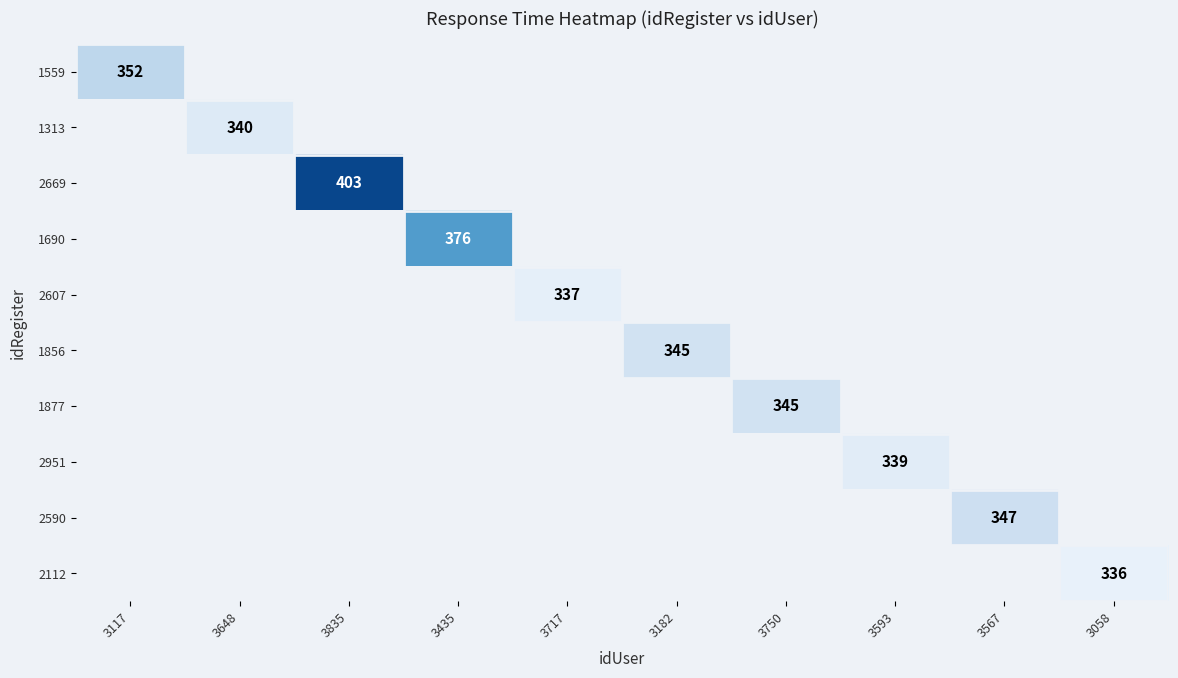

Is it true that 1559 equals 519 at 3117?

False